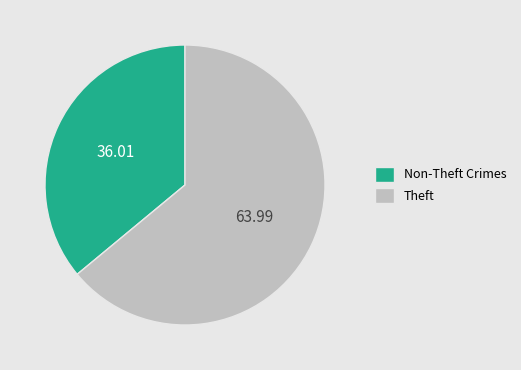

Approximately how many times larger is the value at Theft compared to Non-Theft Crimes?

1.8